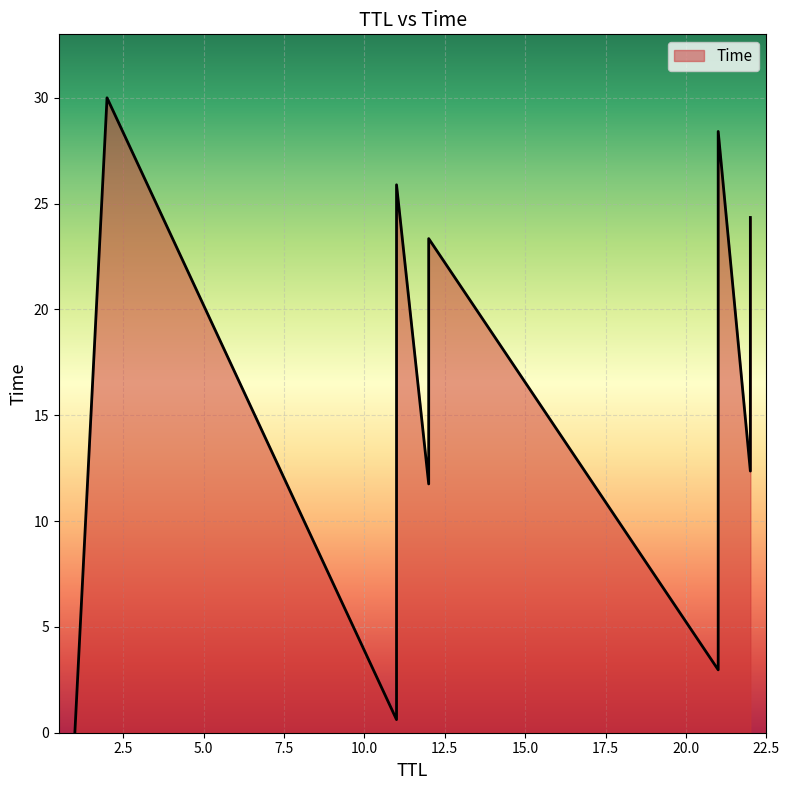

Does the chart display data point markers on the line(s)?

No